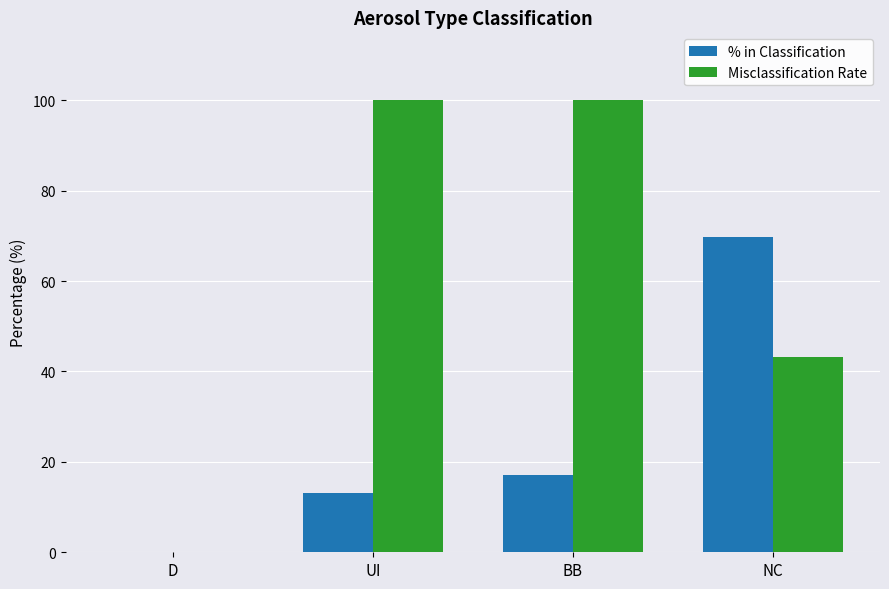

What is the sum of the % in Classification values at D and NC?

69.8